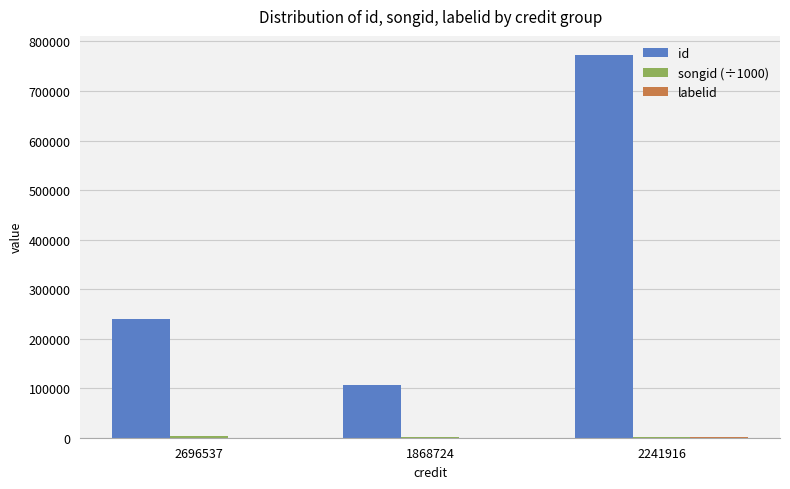

The value of id at 2241916 is 300981.4. True or false?

False